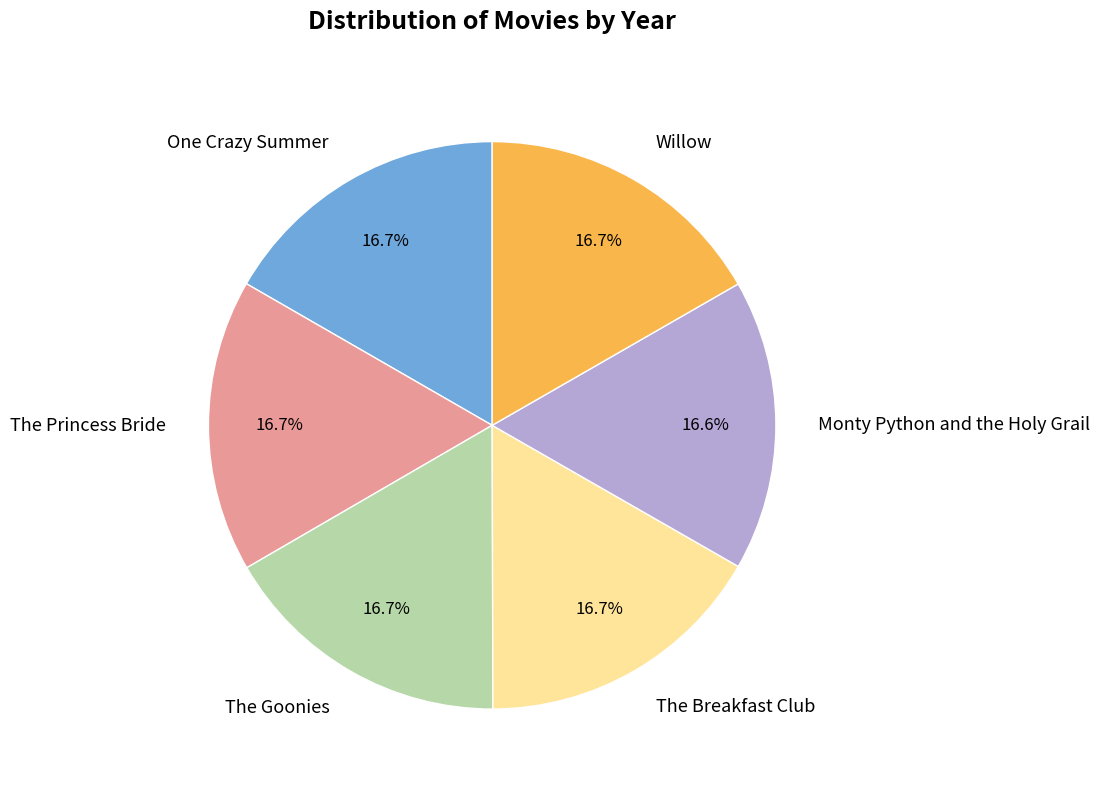

What is the ratio of the value at The Princess Bride to the value at Monty Python and the Holy Grail?

1.0